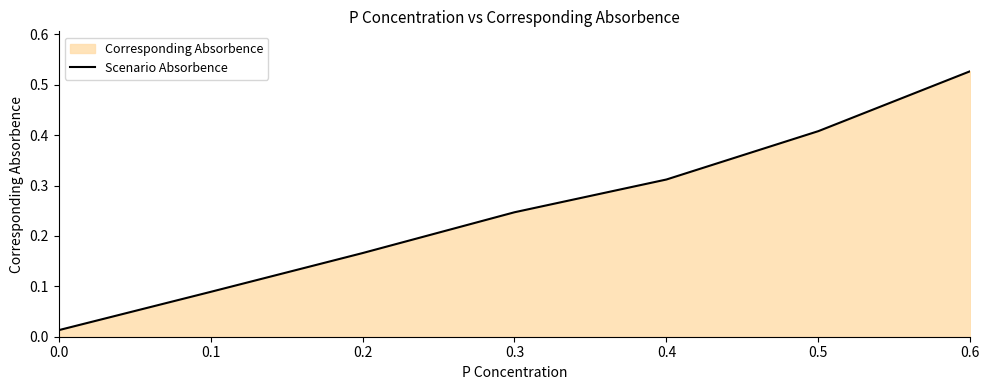

What is the greatest value displayed?

0.5